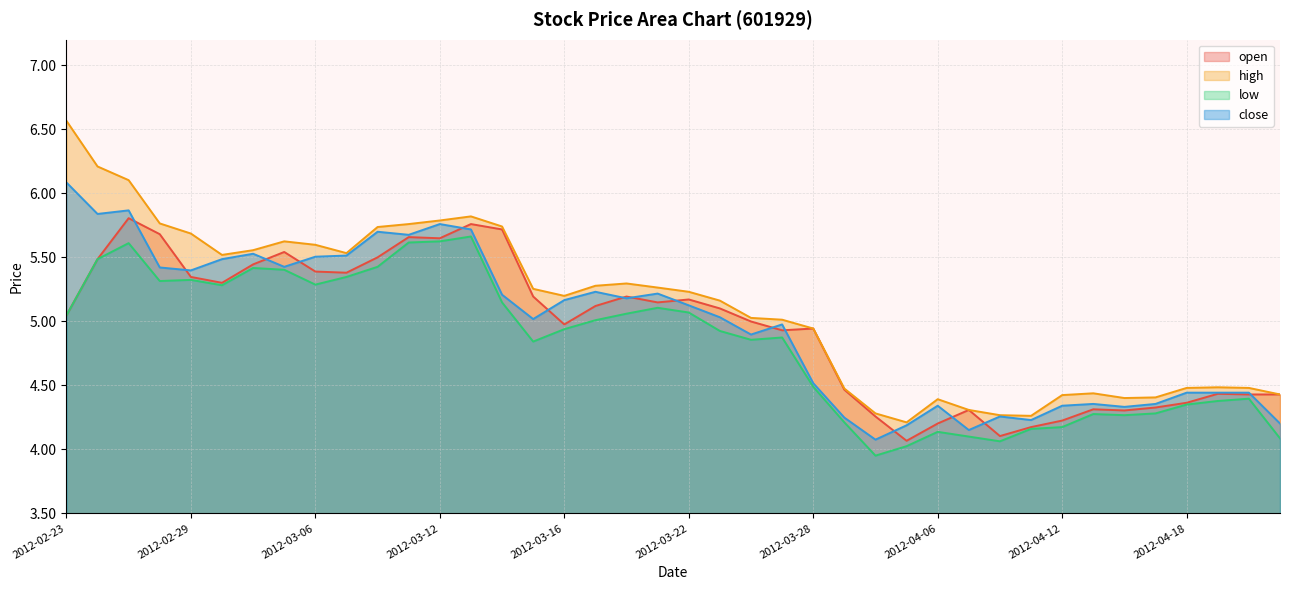

The high series shows 5.2 at 2012-03-22. True or false?

True